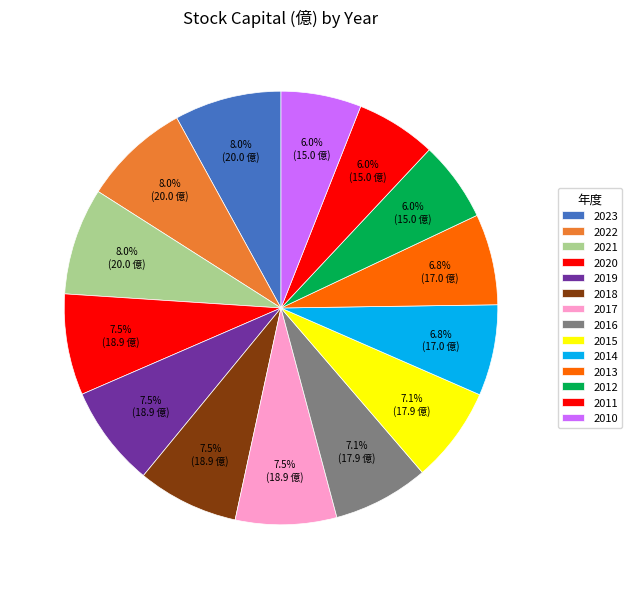

What is the smallest slice in the pie chart?

2012